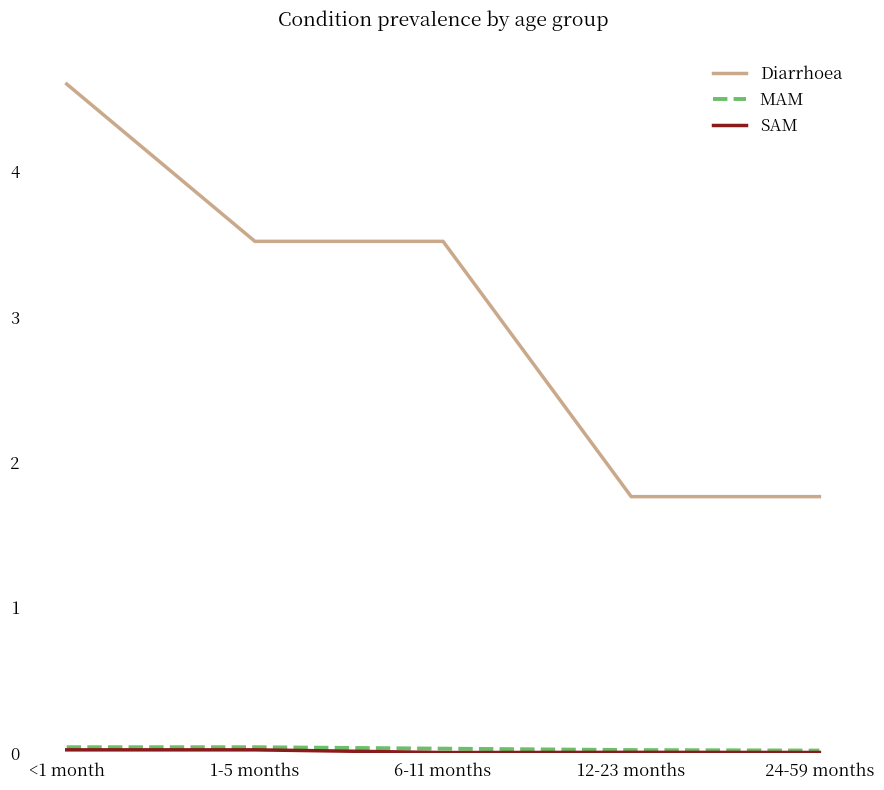

How many categories are shown in the chart?

5